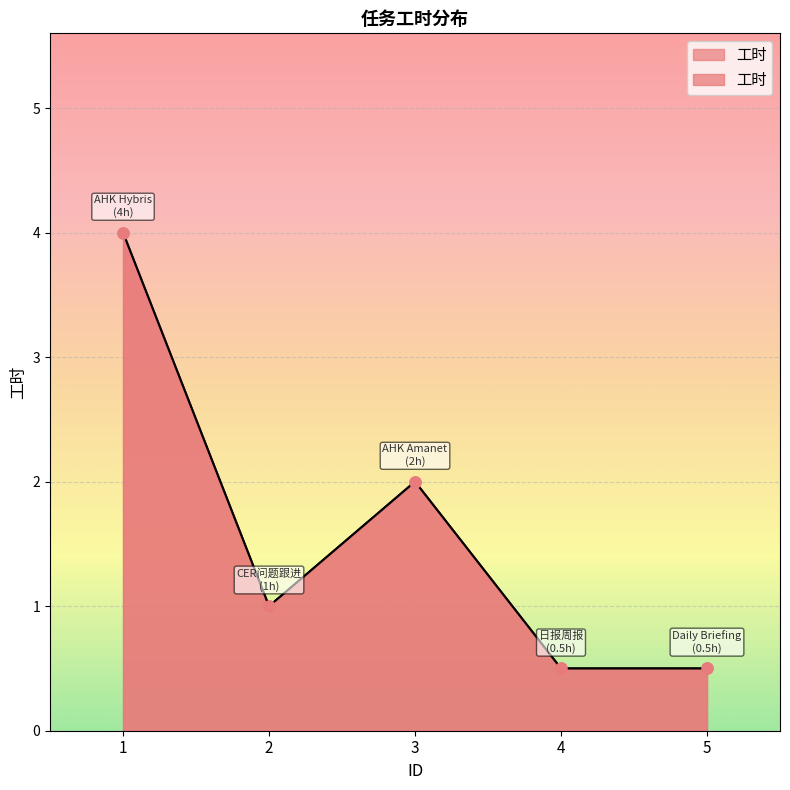

What is the average value?

1.6